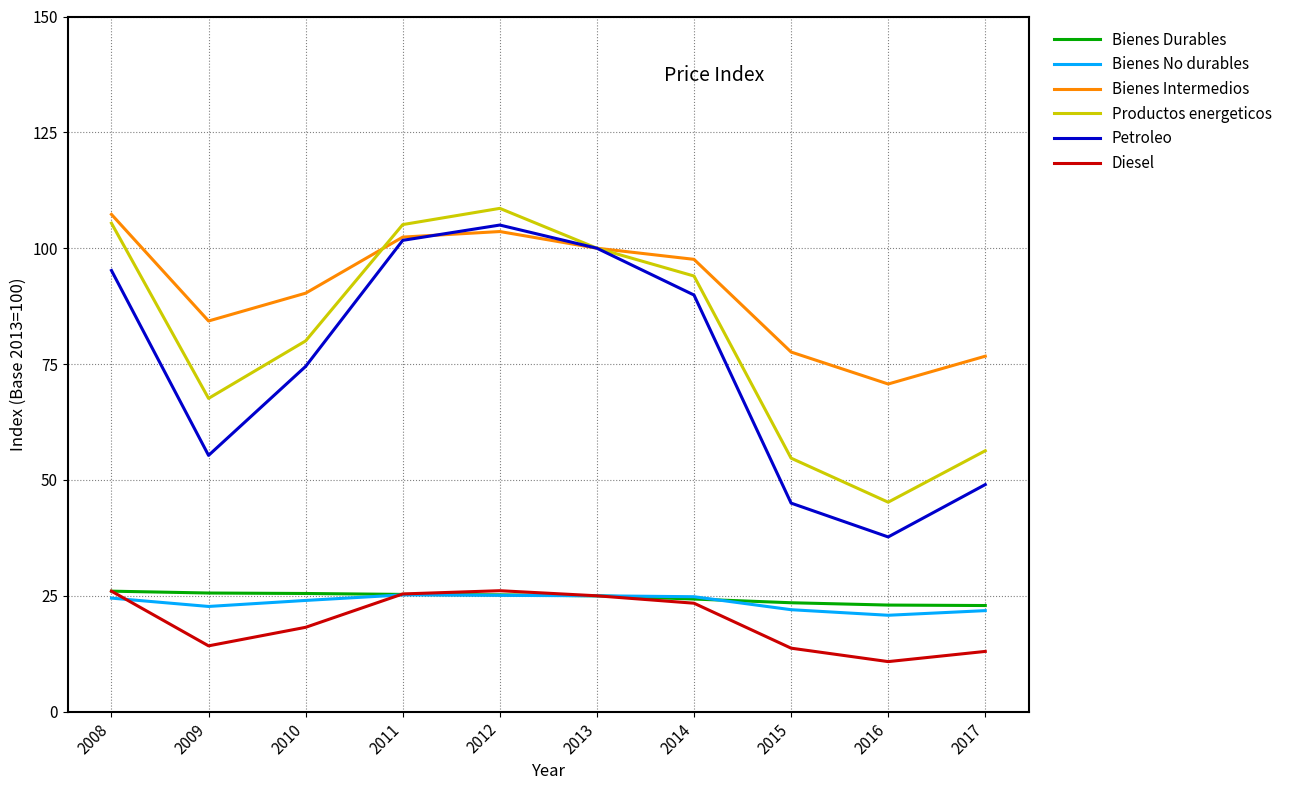

Rank the categories by Petroleo value from highest to lowest.

2012, 2011, 2013, 2008, 2014, 2010, 2009, 2017, 2015, 2016